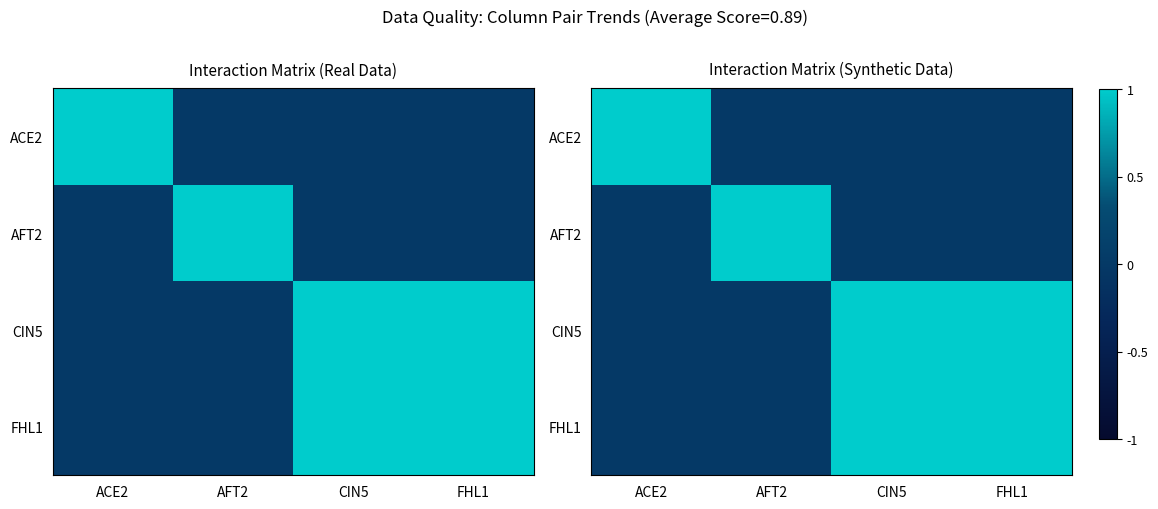

How many values in ACE2 are above zero?

1